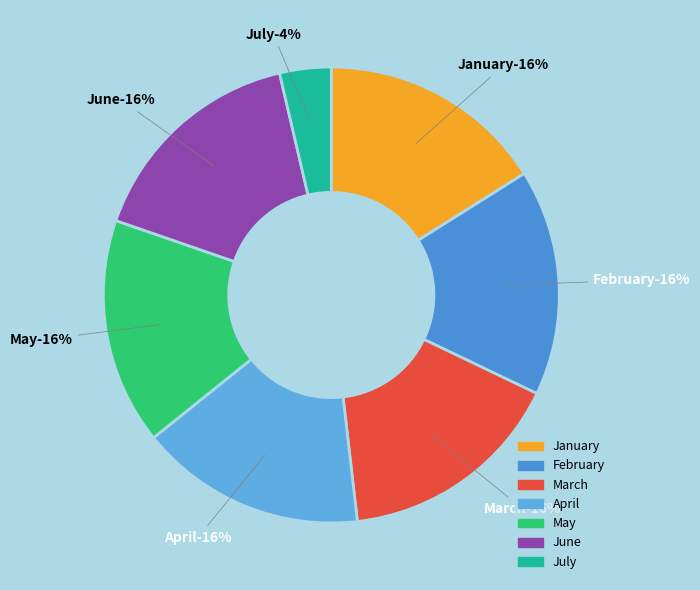

To the nearest percent, what portion does April represent?

16%